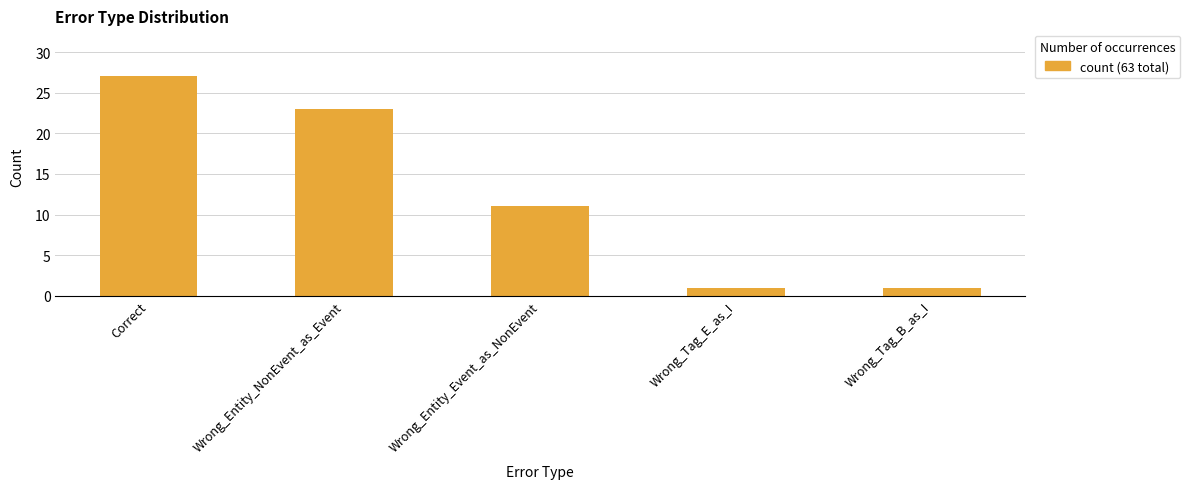

Reading left to right, what are all the values shown in this chart?

27	23	11	1	1